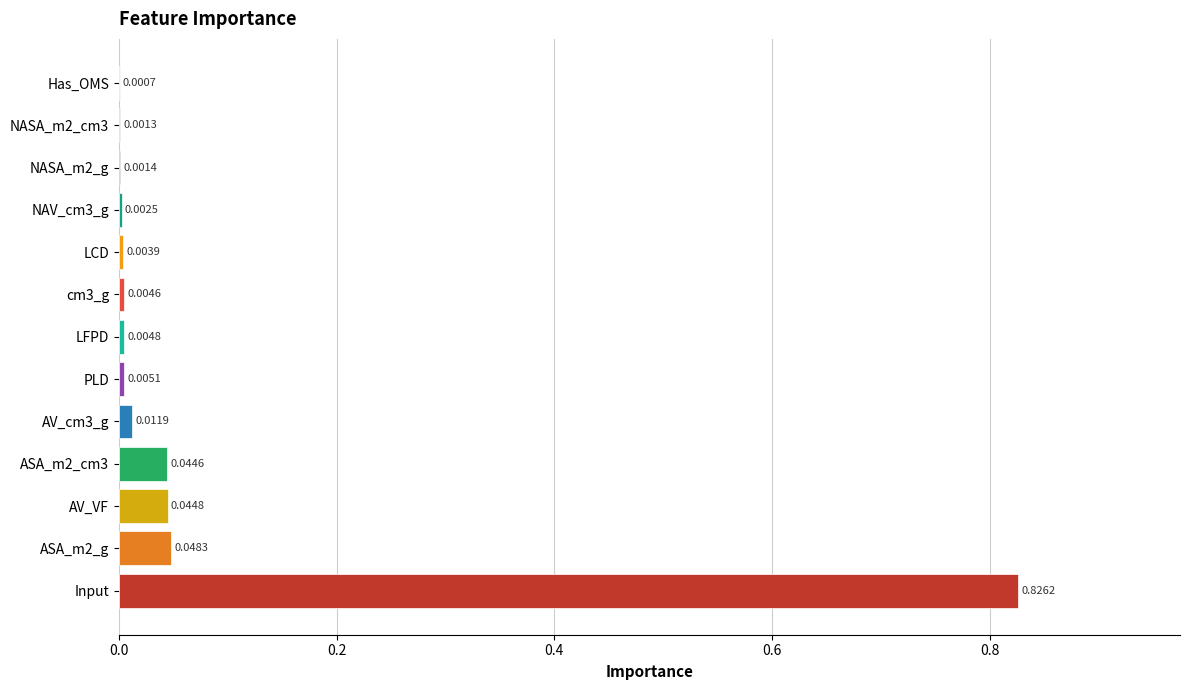

Where is the data nearest to the value 0?

Has_OMS